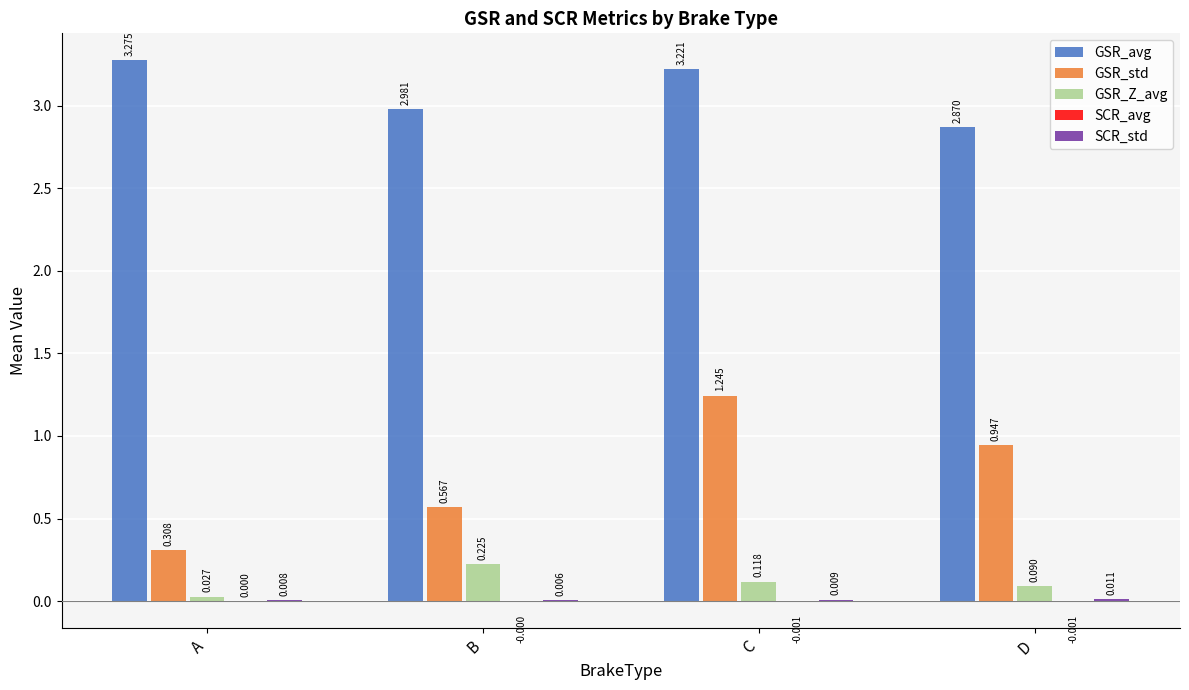

How many groups of bars are there?

4